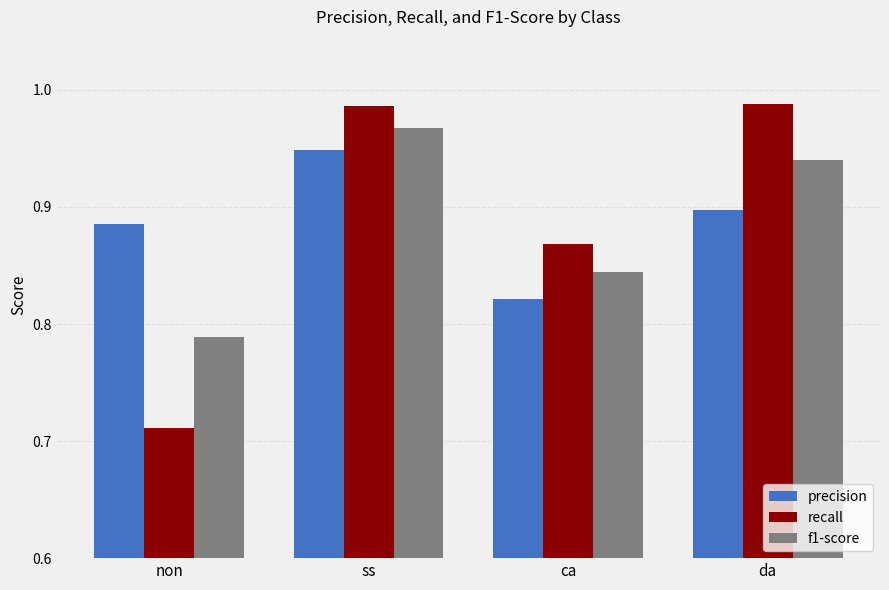

How many bars are there in each group?

3